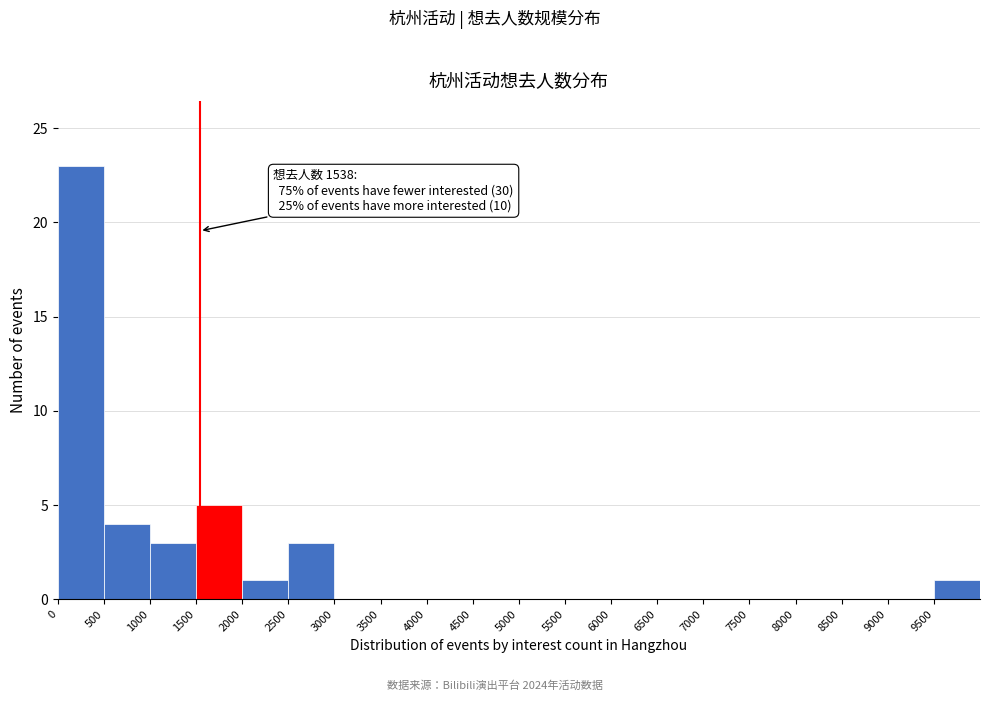

Which range on the x-axis has the tallest bar?

0 to 500